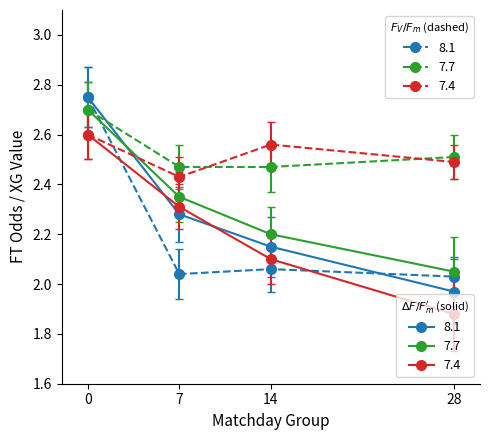

What is the spread (max minus min) of values at 7?

0.4